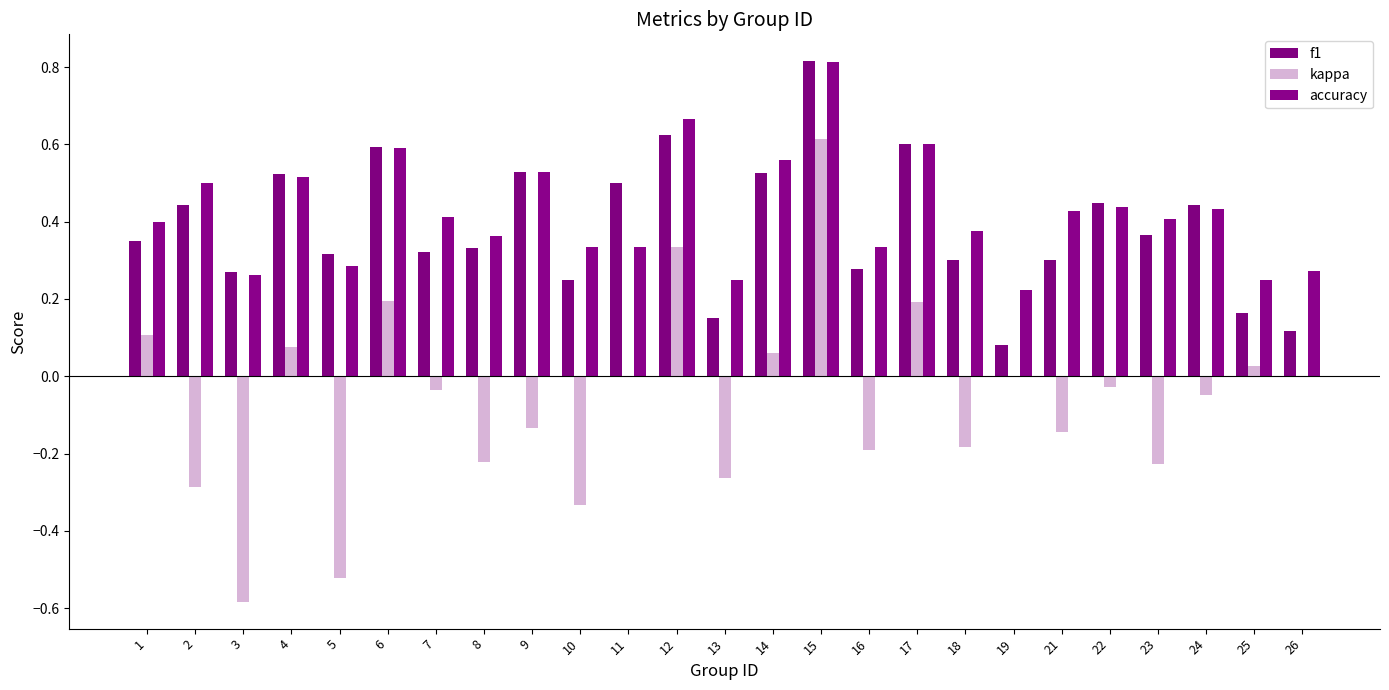

True or false: accuracy has a value of 0.6 at 6.

True